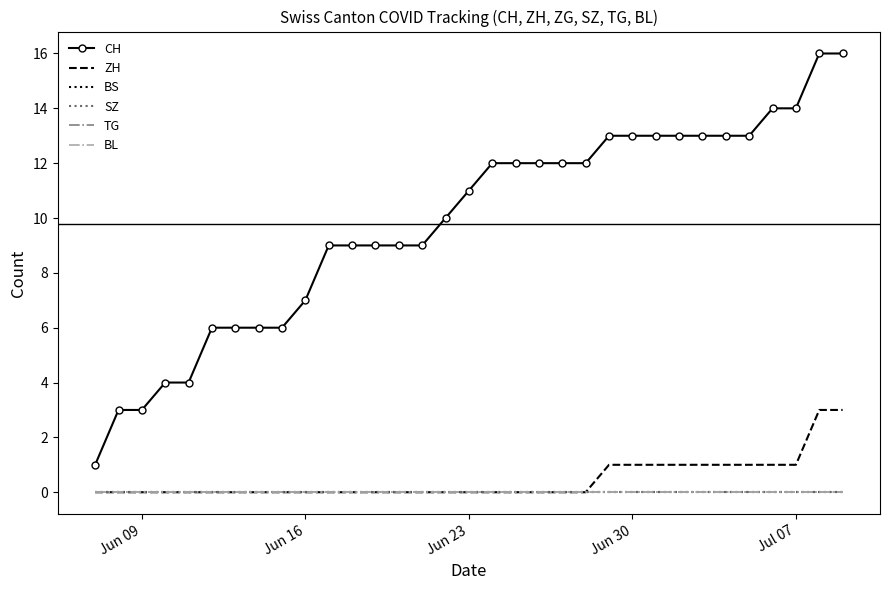

Count the number of categories in the chart.

33